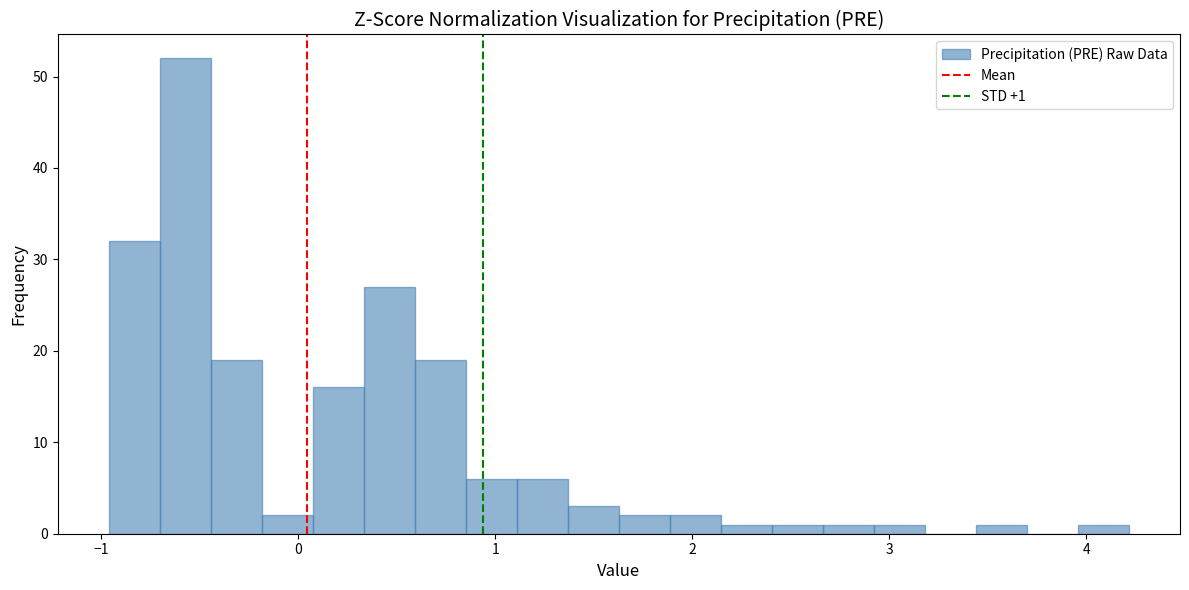

Around what value on the x-axis is the tallest bar? Give the approximate position of its centre, as read against the axis.

-0.6